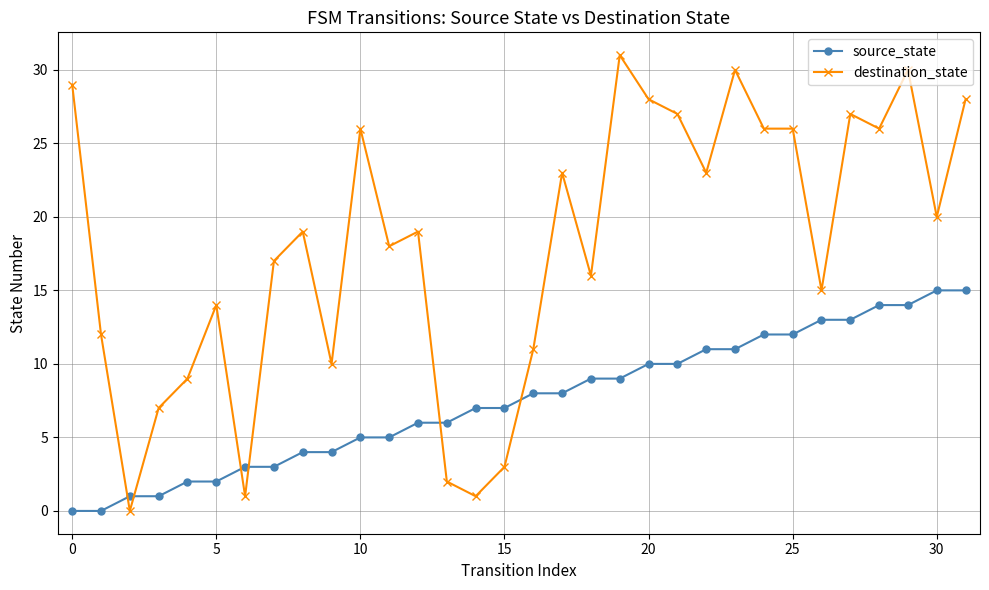

What is the difference between the second highest and second lowest values in the destination_state series?

29